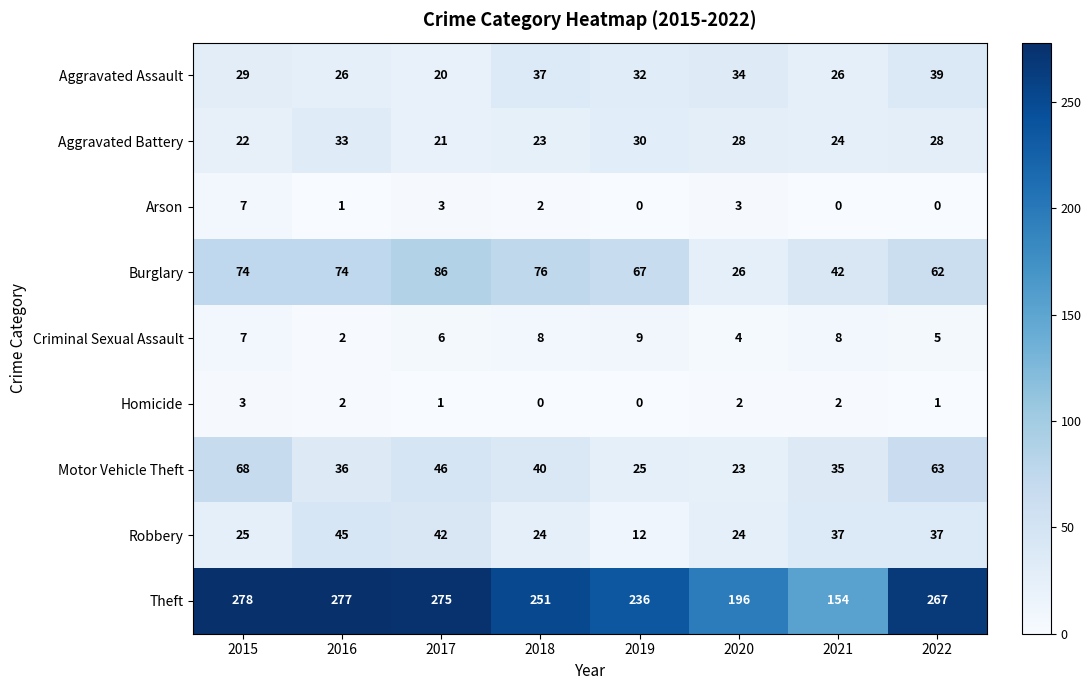

Where does the Aggravated Assault series first go above 32?

2018